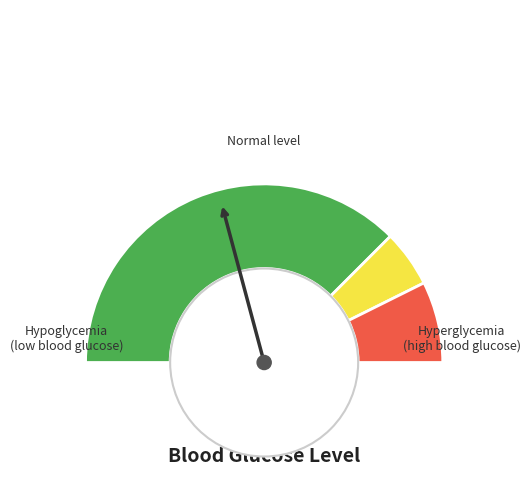

The 3 slice represents 17% of the pie. True or false?

False